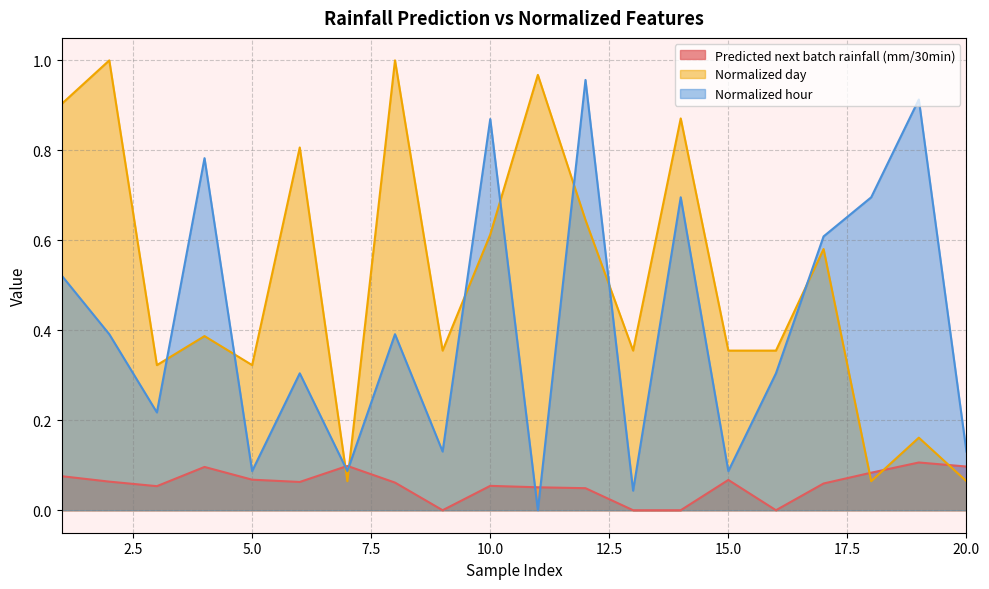

Reading left to right, transcribe all the data shown in this chart.

Predicted next batch rainfall (mm/30min): 0.1	0.1	0.1	0.1	0.1	0.1	0.1	0.1	0.0	0.1	0.1	0.0	0.0	0.0	0.1	0.0	0.1	0.1	0.1	0.1
Normalized day: 0.9	1.0	0.3	0.4	0.3	0.8	0.1	1.0	0.4	0.6	1.0	0.6	0.4	0.9	0.4	0.4	0.6	0.1	0.2	0.1
Normalized hour: 0.5	0.4	0.2	0.8	0.1	0.3	0.1	0.4	0.1	0.9	0.0	1.0	0.0	0.7	0.1	0.3	0.6	0.7	0.9	0.1